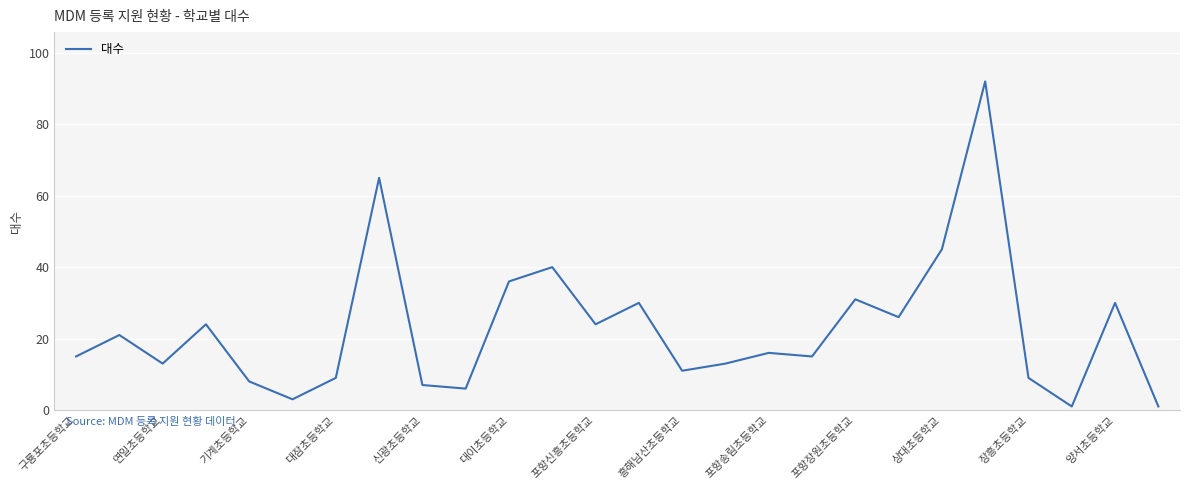

How many lines are shown in the chart?

1